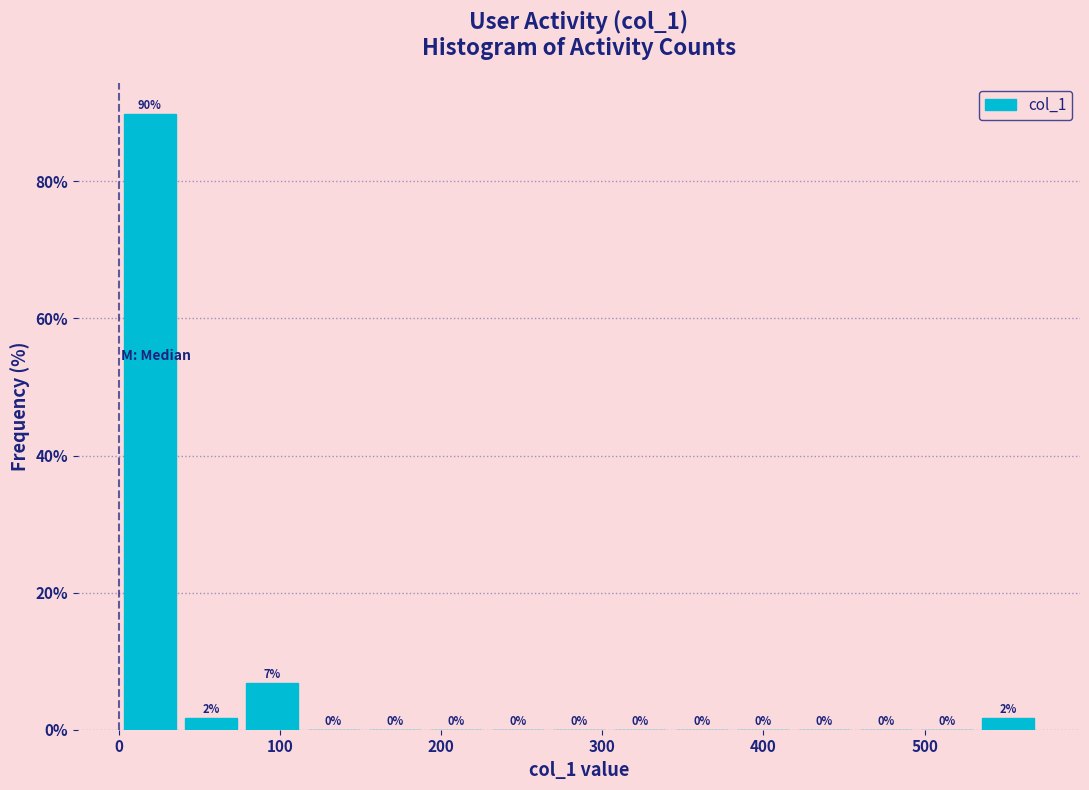

Around what value on the x-axis is the tallest bar? Give the approximate position of its centre, as read against the axis.

20